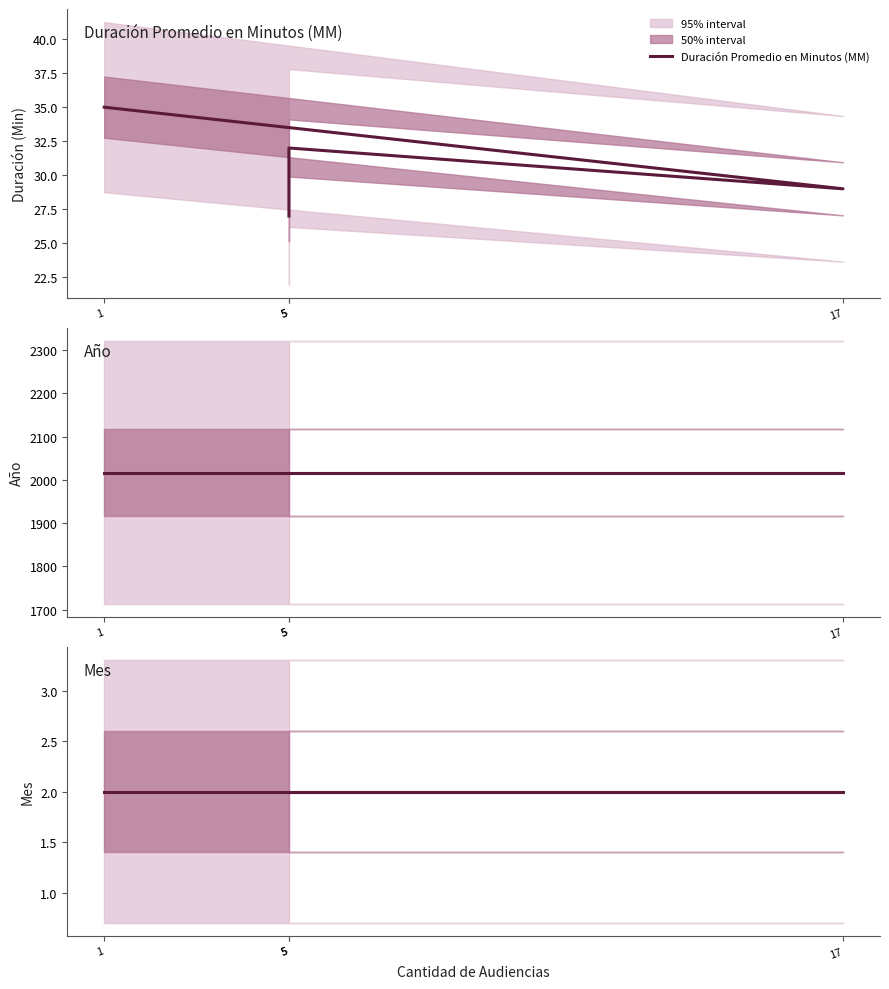

How many distinct data groups are displayed?

3